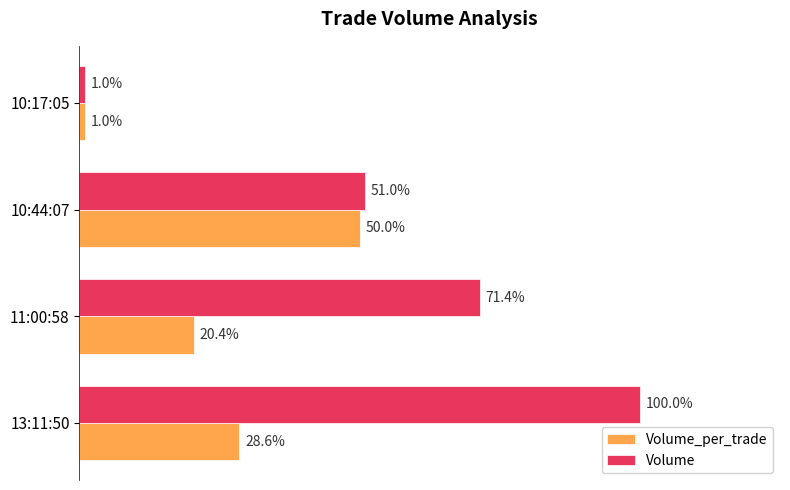

What are all the series names shown in the legend?

Volume_per_trade, Volume